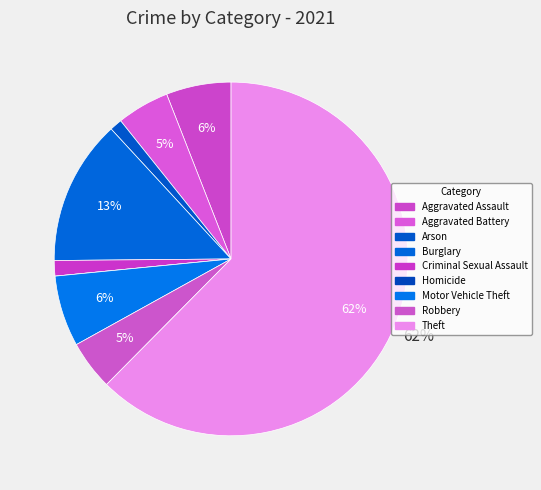

Which has a higher value, Criminal Sexual Assault or Homicide?

Criminal Sexual Assault